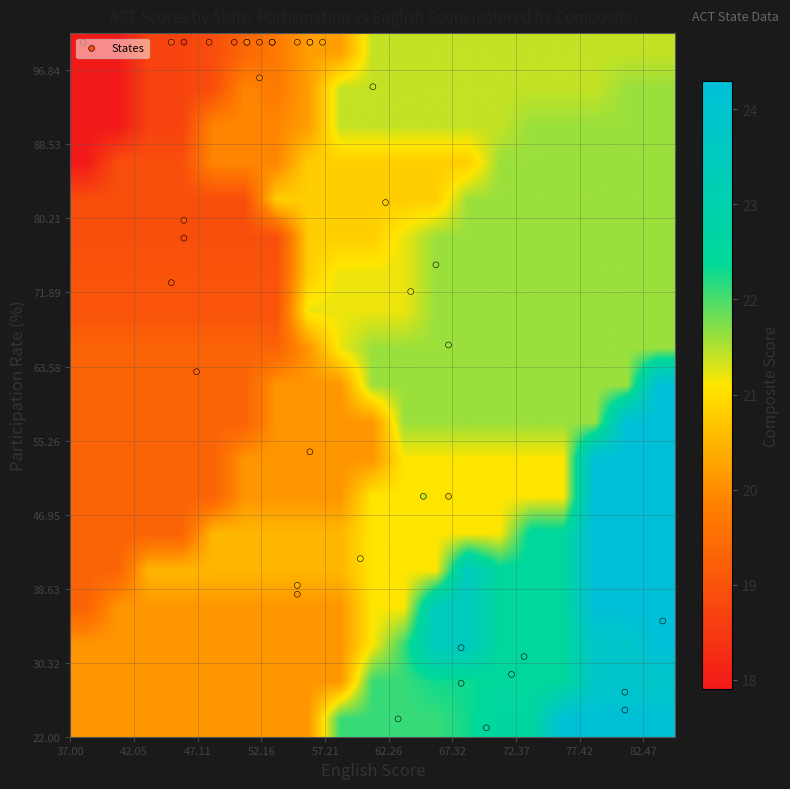

Reading left to right, transcribe all the data shown in this chart.

participation: 100.0	100.0	100.0	100.0	100.0	100.0	100.0	100.0	100.0	100.0	100.0	100.0	100.0	100.0	100.0	96.0	95.0	82.0	80.0	78.0	75.0	73.0	72.0	66.0	63.0	54.0	49.0	49.0	42.0	39.0	38.0	35.0	32.0	31.0	29.0	28.0	27.0	25.0	24.0	23.0
english: 50.0	53.0	56.0	51.0	46.0	51.0	55.0	38.0	45.0	53.0	48.0	52.0	57.0	56.0	53.0	52.0	61.0	62.0	46.0	46.0	66.0	45.0	64.0	67.0	47.0	56.0	65.0	67.0	60.0	55.0	55.0	84.0	68.0	73.0	72.0	68.0	81.0	81.0	63.0	70.0
composite: 18.9	19.3	19.8	18.8	18.4	19.8	20.0	17.9	19.0	20.0	18.9	19.4	20.3	20.3	19.8	19.9	21.4	20.8	19.0	18.8	21.6	19.0	21.2	21.6	19.3	20.1	21.4	20.8	21.1	20.5	20.1	24.3	23.5	22.5	22.5	22.3	23.8	24.2	22.1	22.6